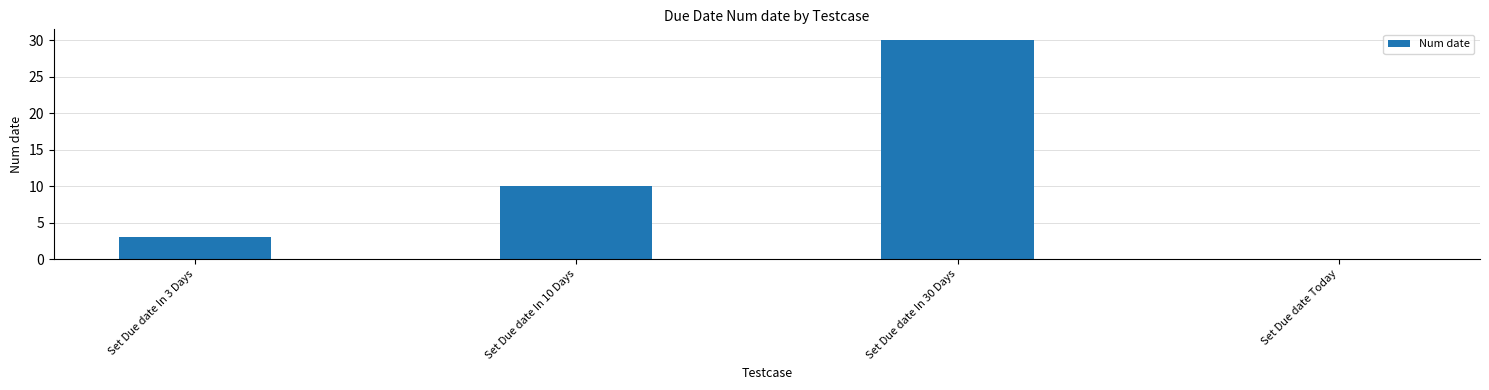

What is the greatest value displayed?

30